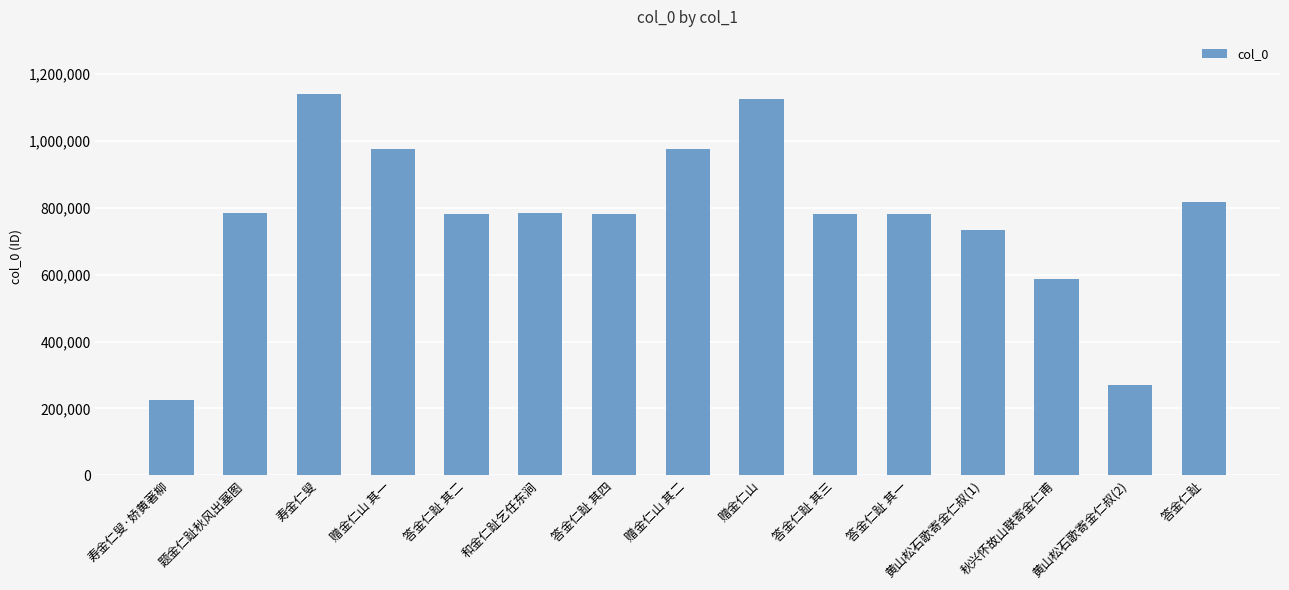

What is the smallest value displayed?

224330